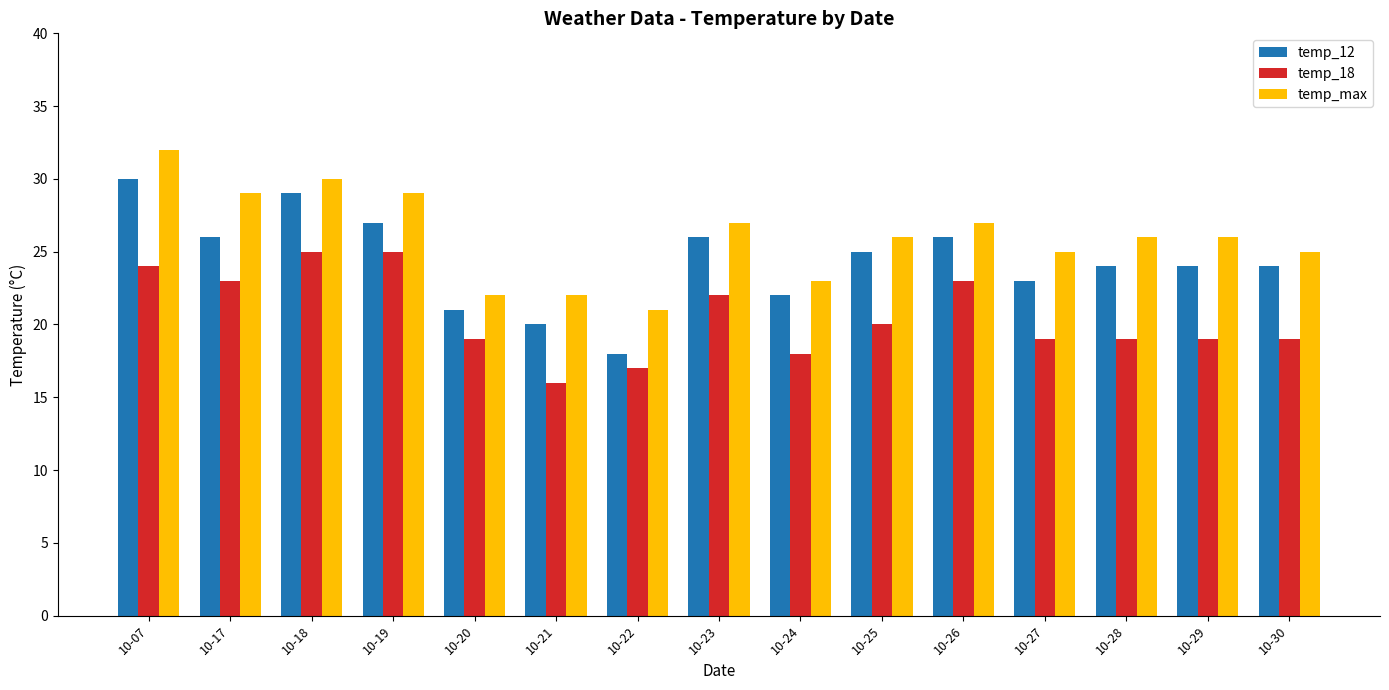

What is the average value of the temp_max series?

26